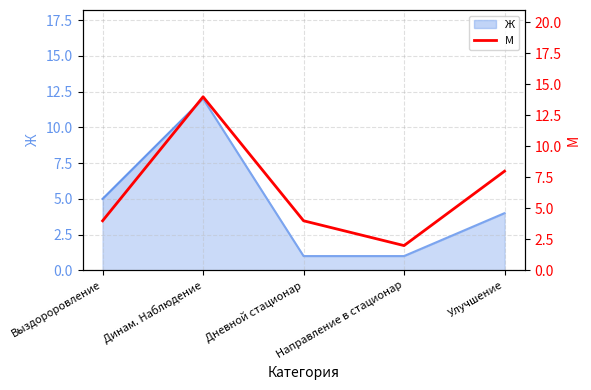

What is the label of the 1st point from the right?

Улучшение